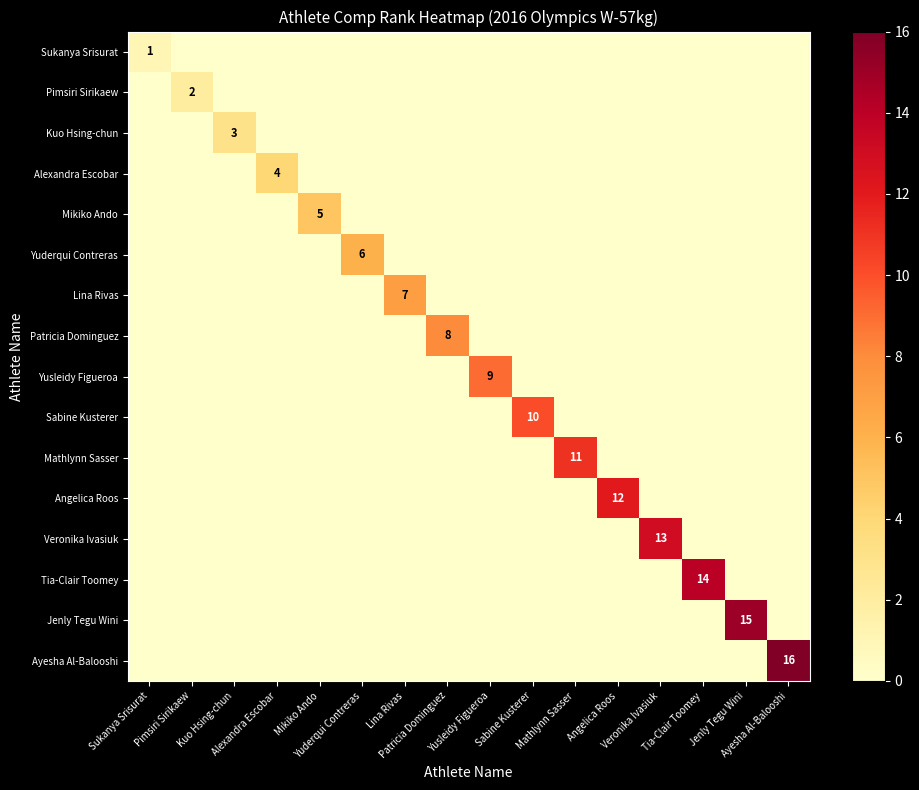

Which has a higher value, Yusleidy Figueroa or Yuderqui Contreras?

Yusleidy Figueroa